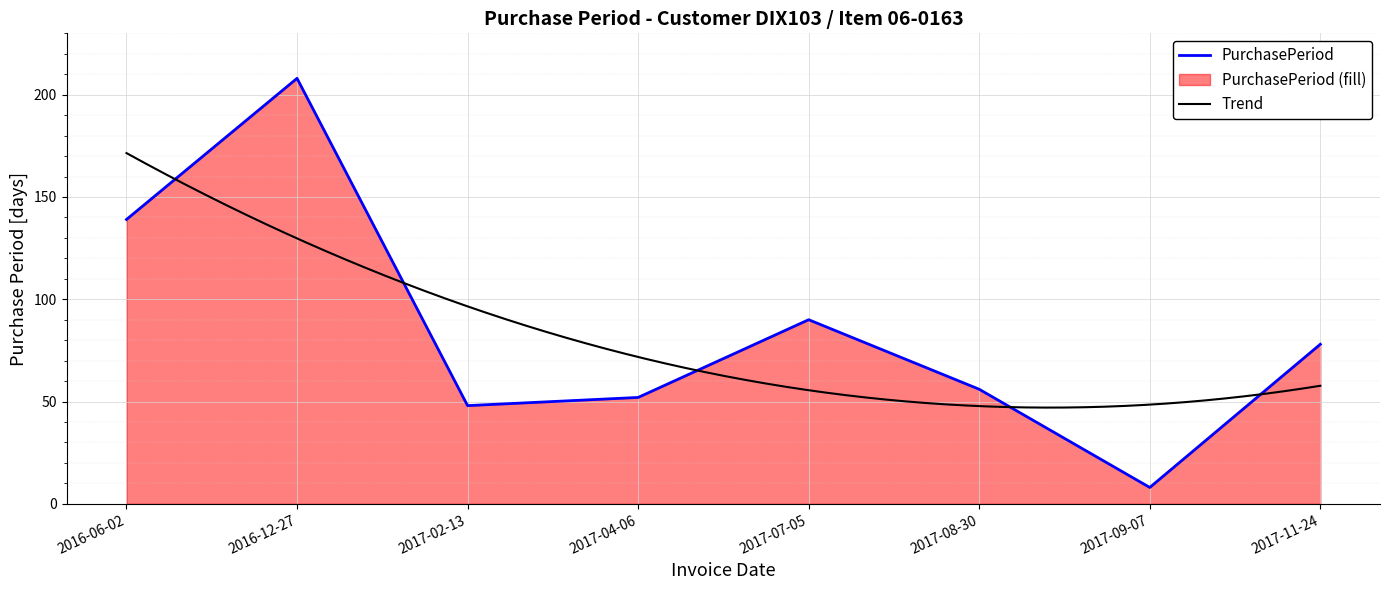

What is the value of the 2nd point from the left?

208